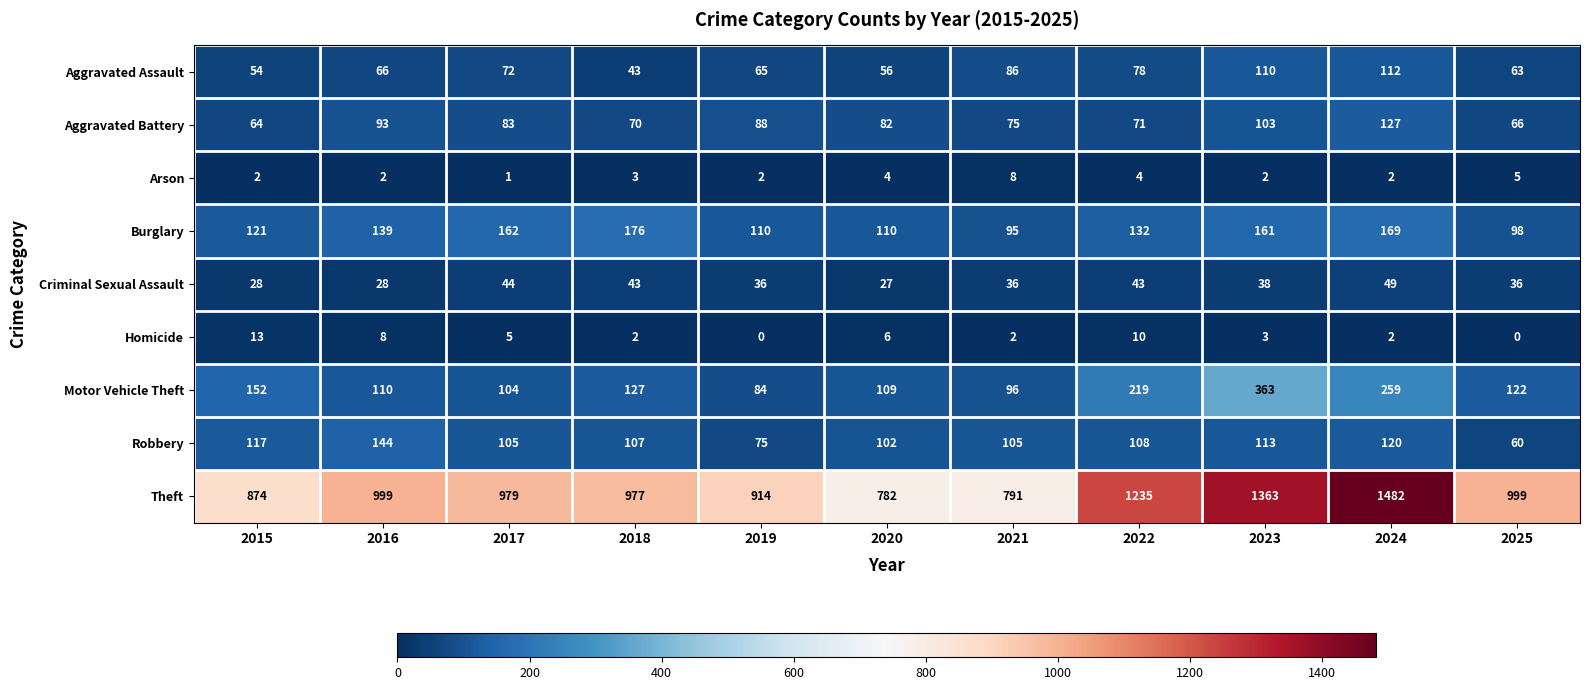

Count the number of categories in the chart.

11